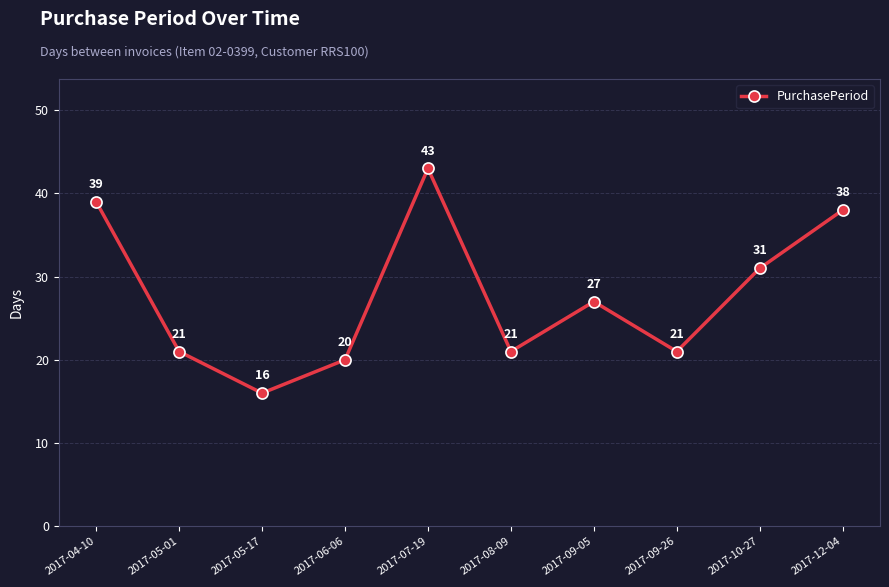

Is it true that the value at 2017-05-01 is 21?

True